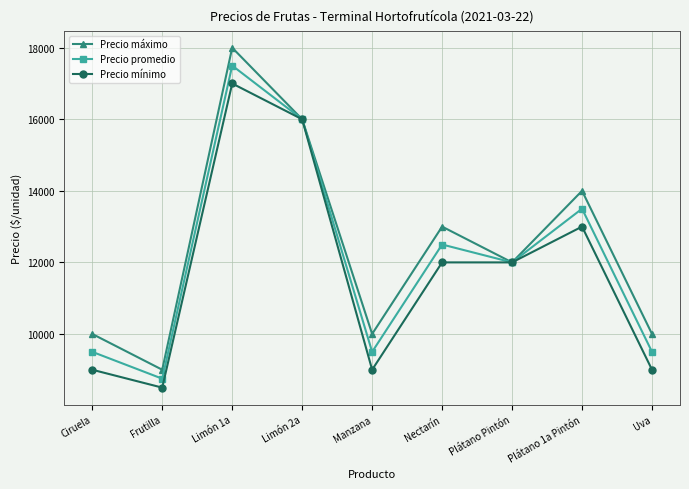

At Manzana, list the series in order from smallest to largest.

Precio mínimo, Precio promedio, Precio máximo